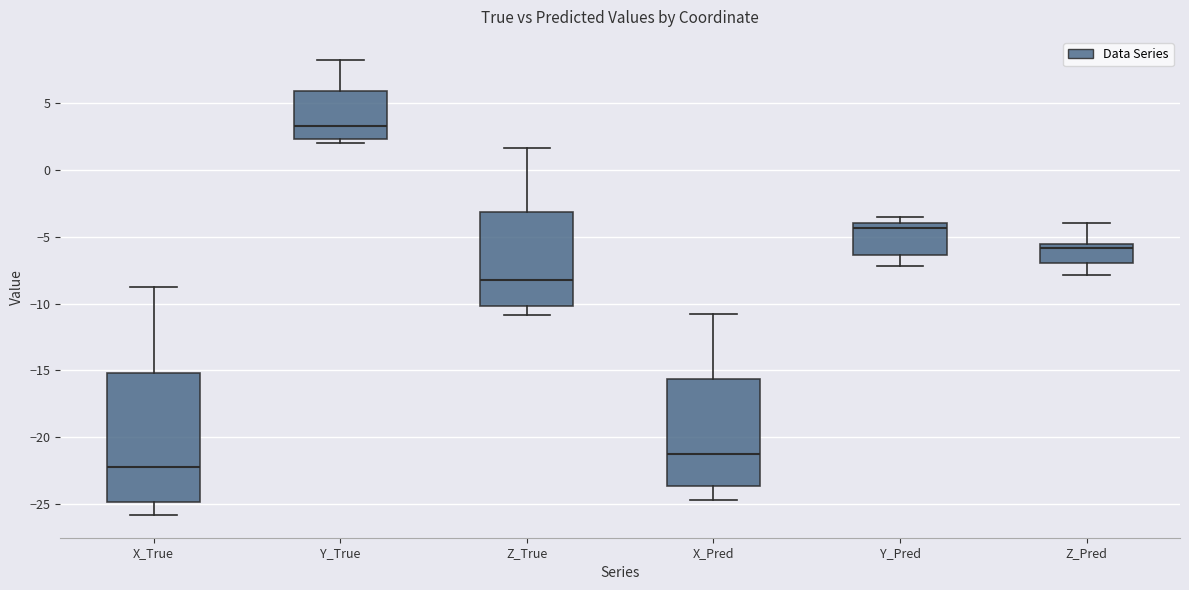

Where is the upper edge of the box for Y_Pred on the y-axis? The values are not printed on the chart, so give them approximately, as read against the axis.

-4.0